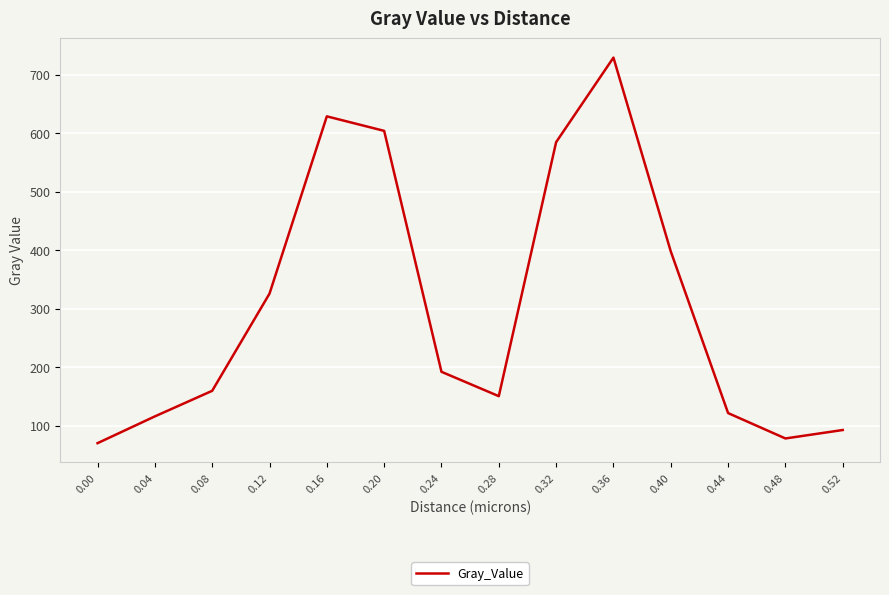

How many lines are shown in the chart?

1